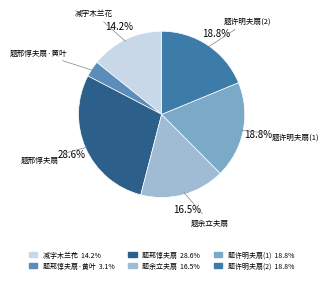

To the nearest percent, what is the average slice percentage?

17%